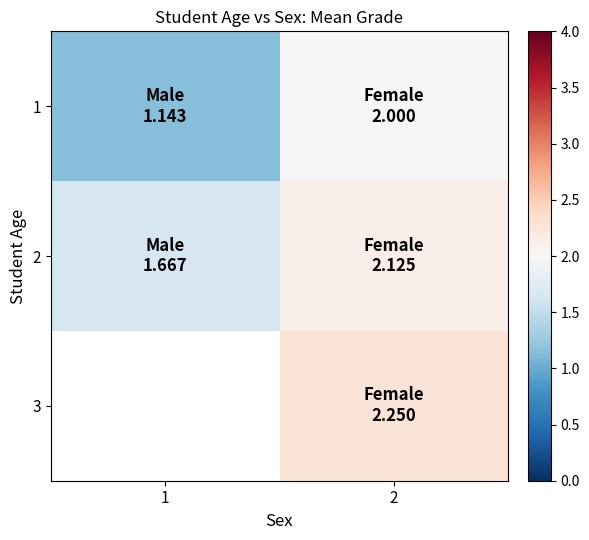

Is the value of 1 at 1 greater than the value of 3 at 1?

No